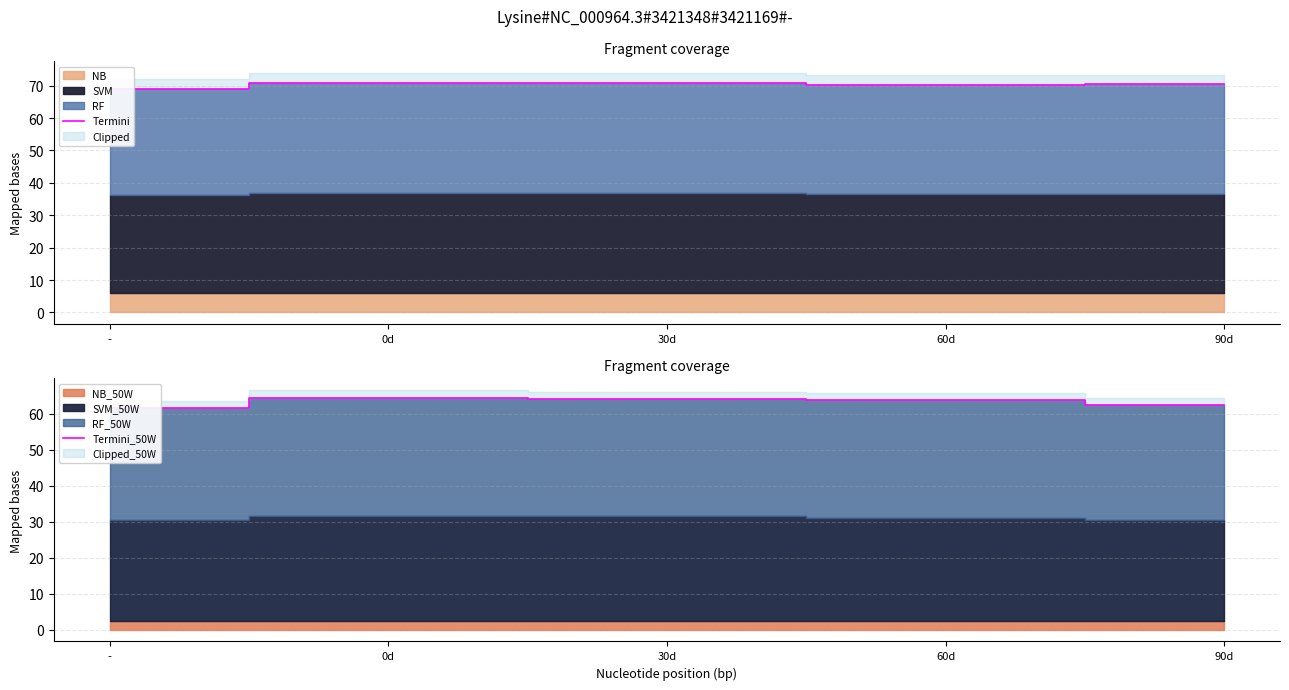

At which label is Termini_50W closest to 63?

90d